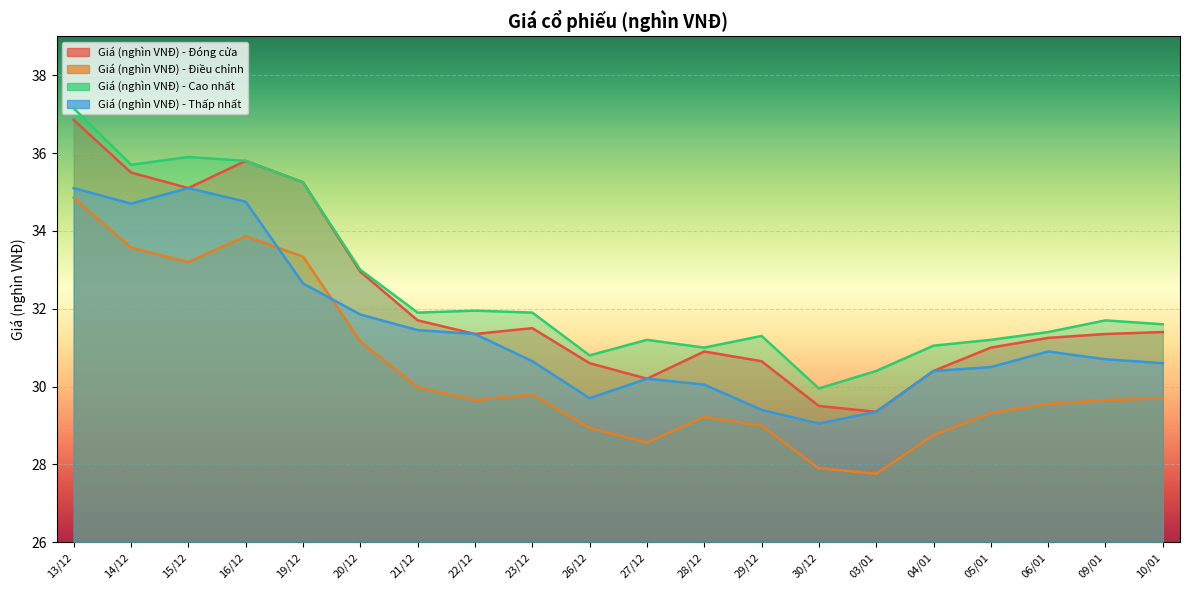

List the series in order of their overall mean, lowest first.

Giá (nghìn VNĐ) - Điều chỉnh, Giá (nghìn VNĐ) - Thấp nhất, Giá (nghìn VNĐ) - Đóng cửa, Giá (nghìn VNĐ) - Cao nhất